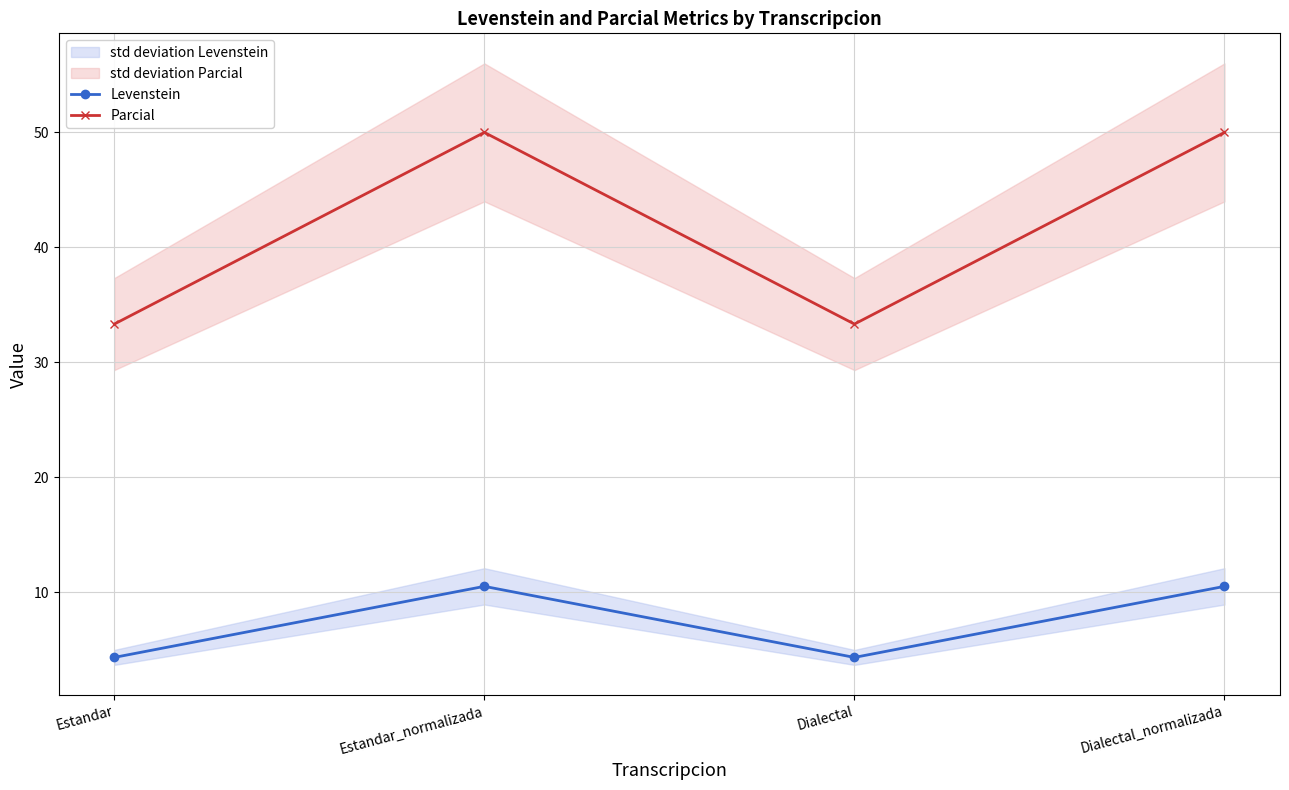

Rank the series by their average value, from lowest to highest.

Levenstein, Parcial